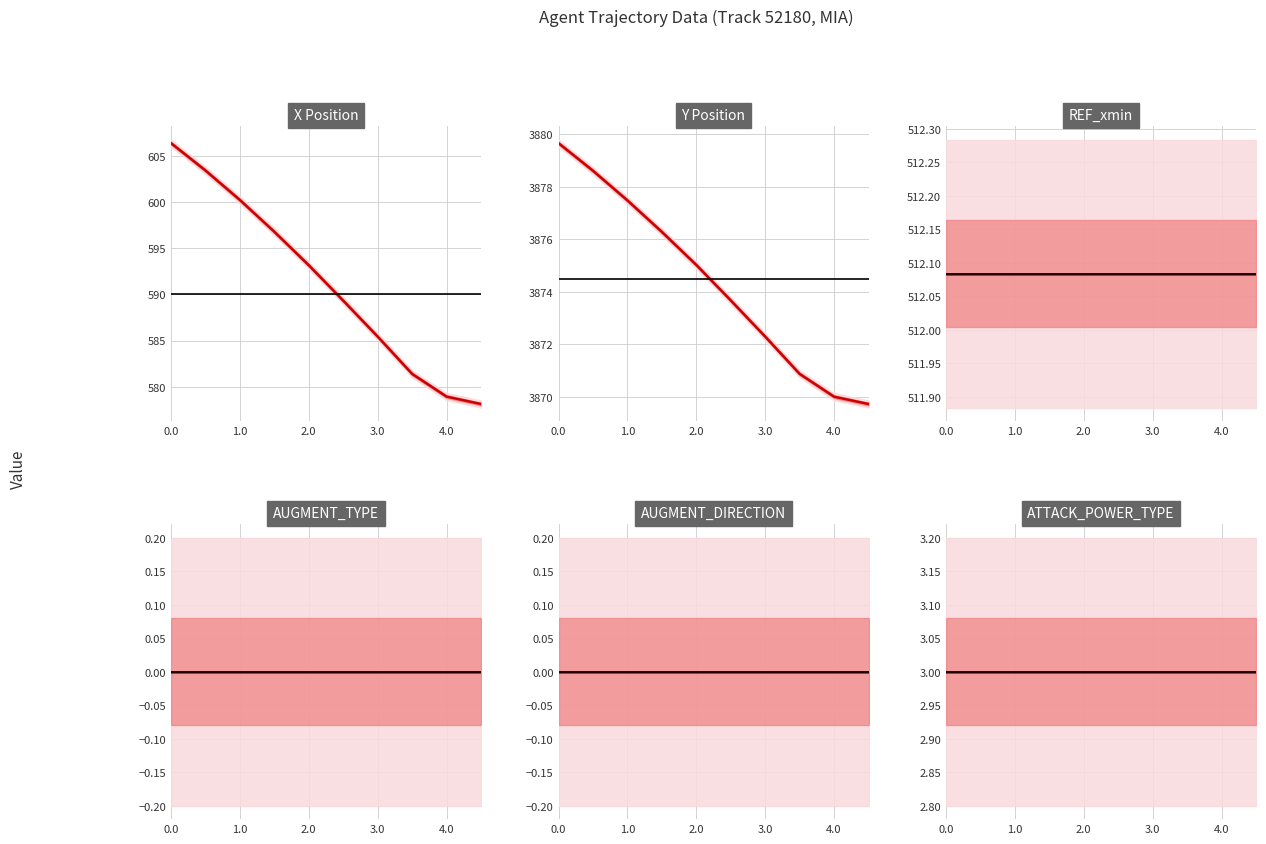

Which series has the largest total across all categories?

Y